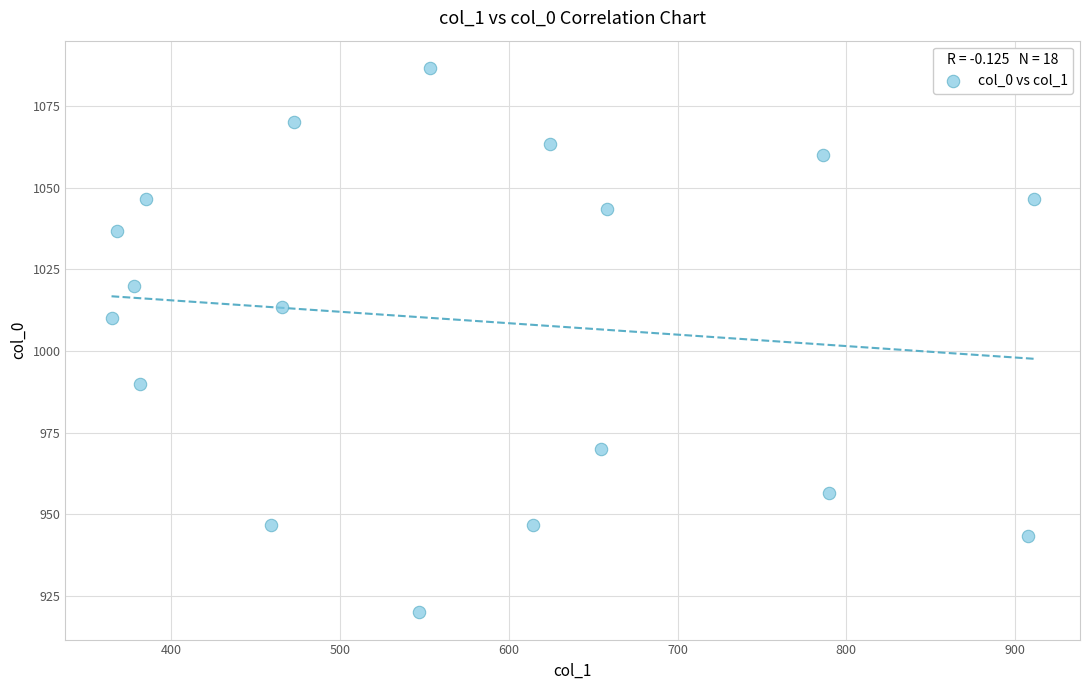

What is the range of Y values (max minus min)?

166.7